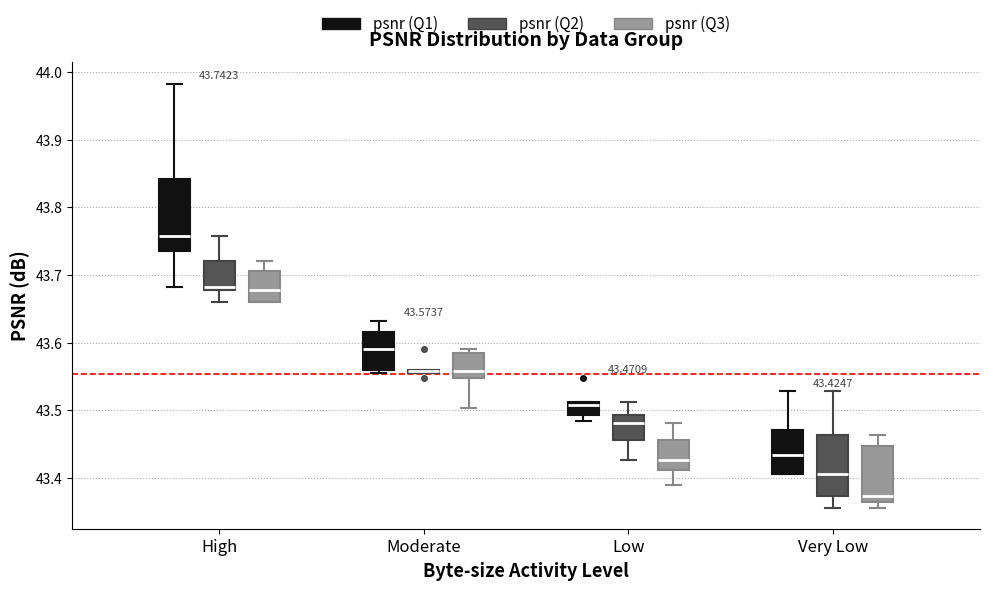

Comparing the boxes themselves (not the whiskers), which one is the tallest?

High (psnr (Q1))